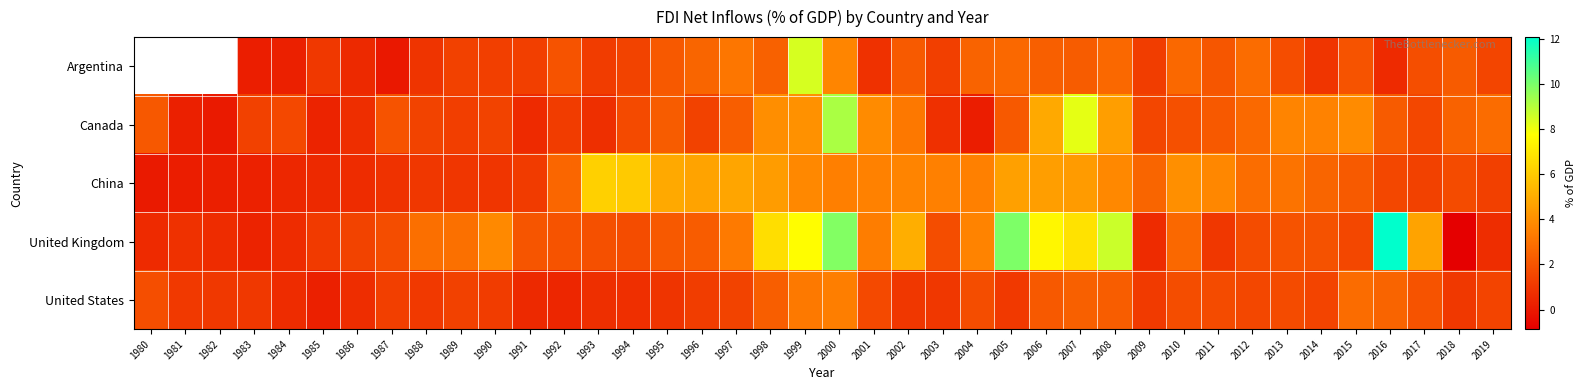

What is the approximate value of Canada at 2015?

3.9